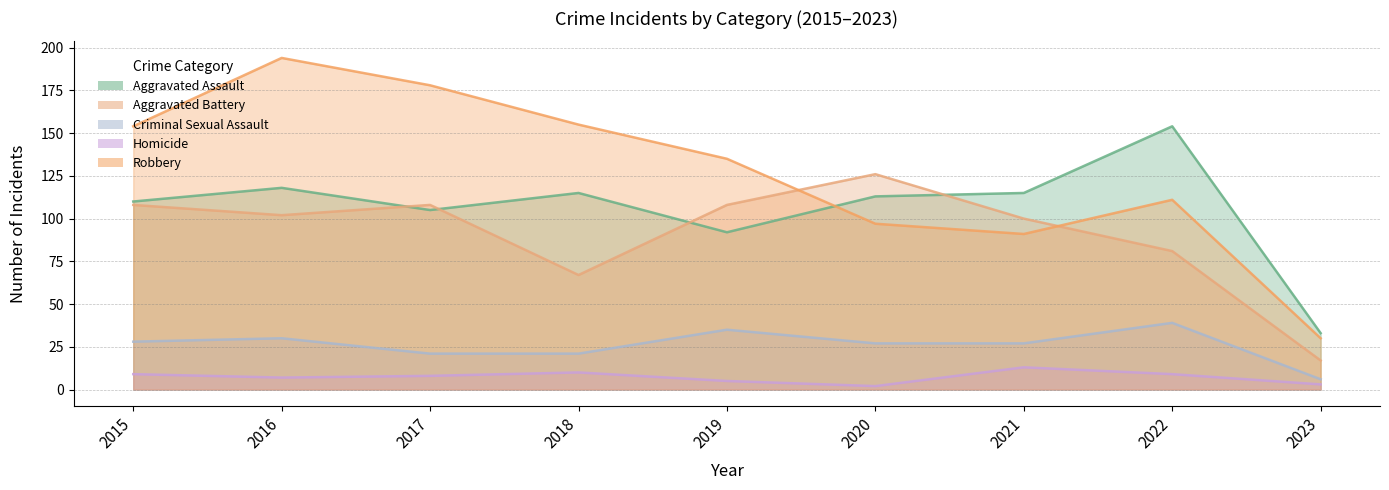

At which label is Criminal Sexual Assault closest to 22?

2017